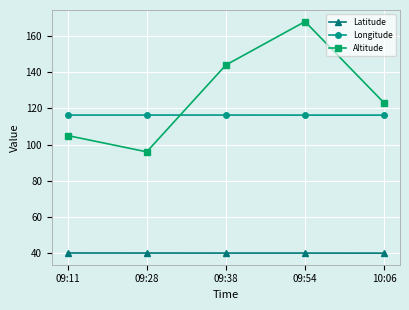

What is the greatest value displayed?

168.0